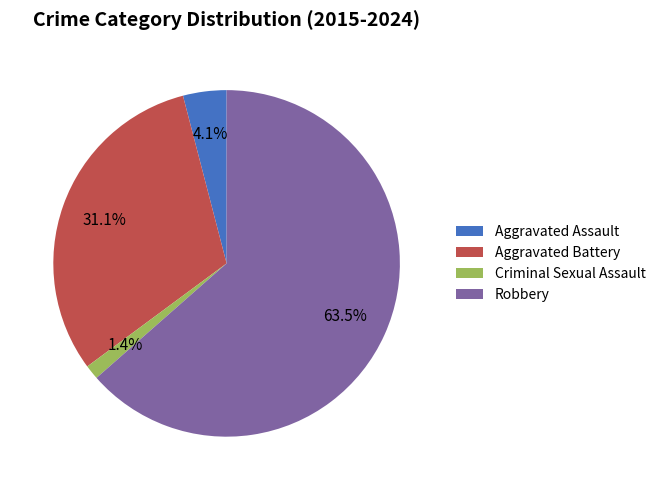

What percentage is NOT represented by Criminal Sexual Assault?

98.6%